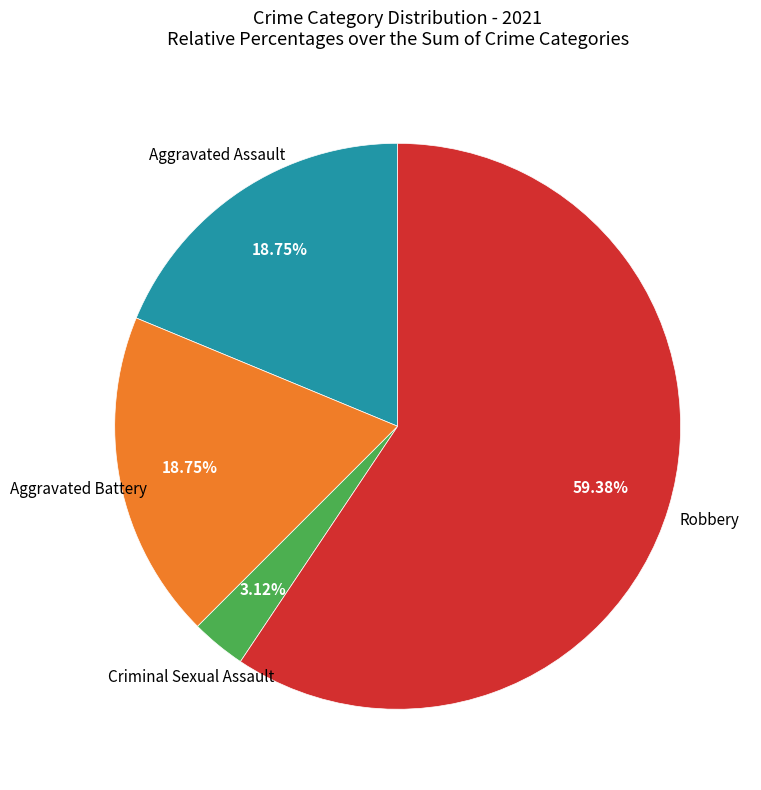

What is the smallest slice in the pie chart?

Criminal Sexual Assault